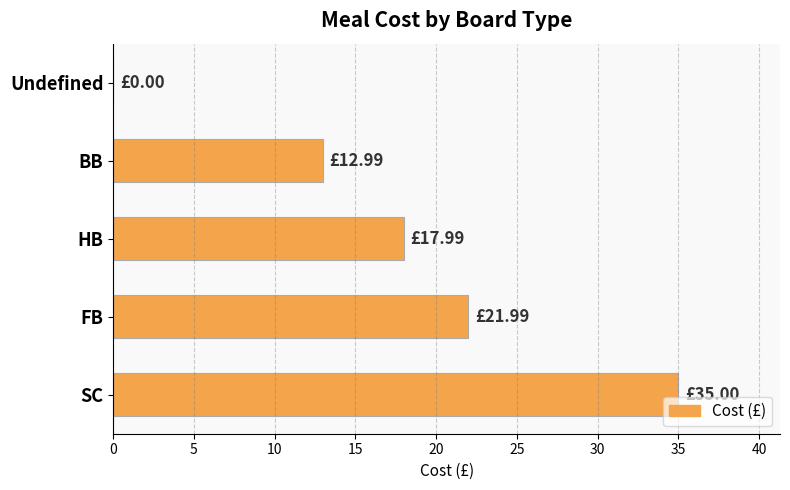

Are the bars horizontal?

Yes